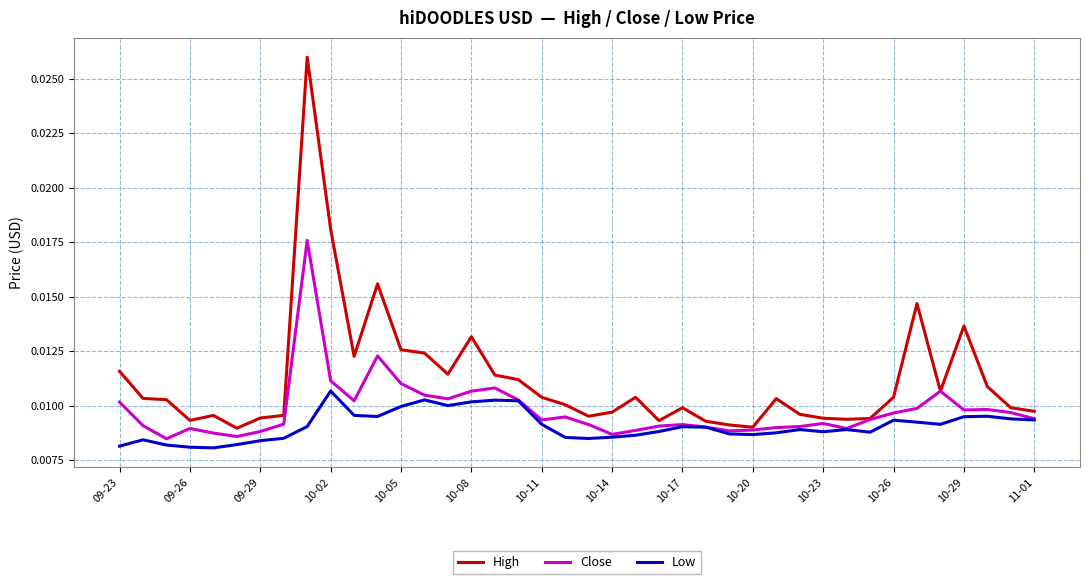

Is this an area chart (filled region under the line)?

No